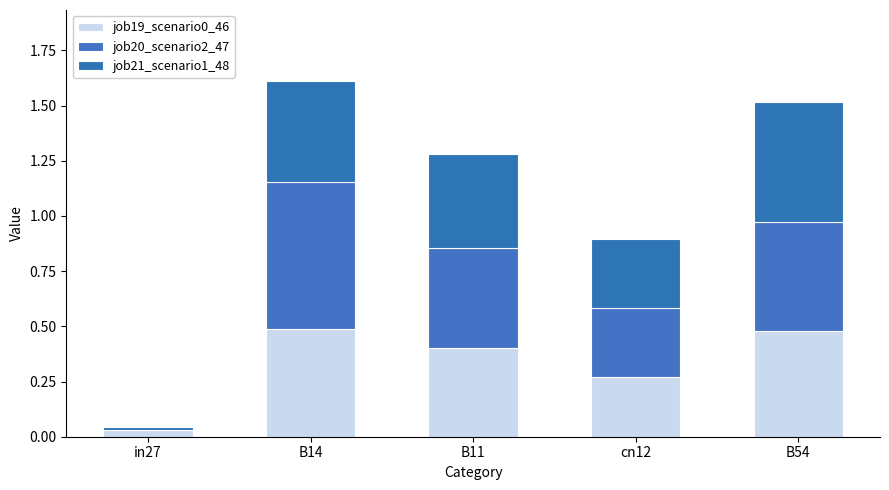

How many categories are shown in the chart?

5